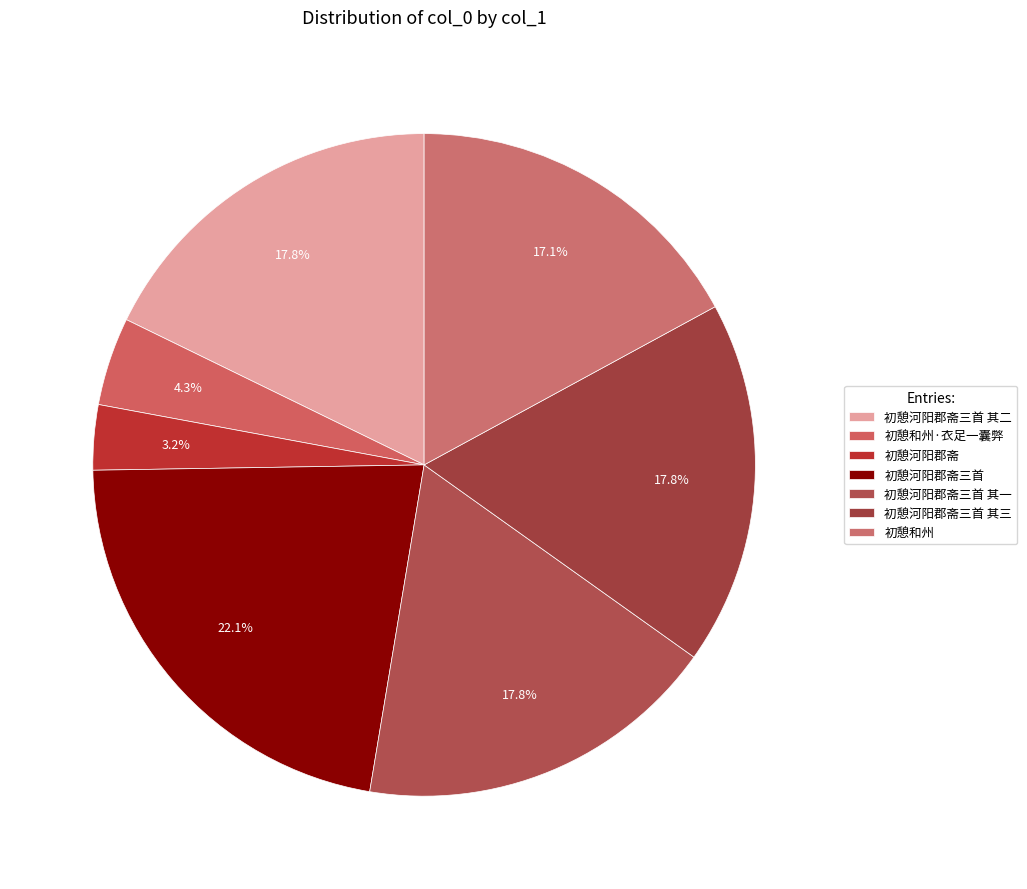

How many segments does this pie chart have?

7